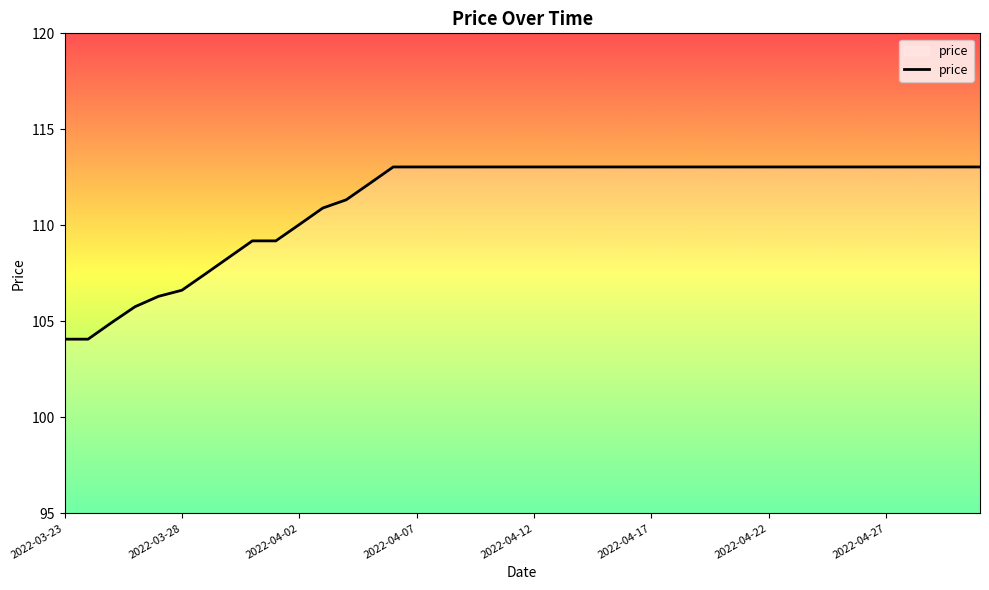

What is the minimum value shown in the chart?

104.1